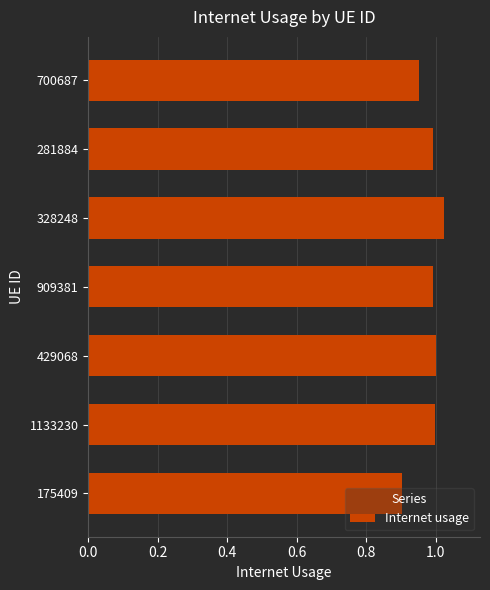

Which category has the highest value across all series?

328248